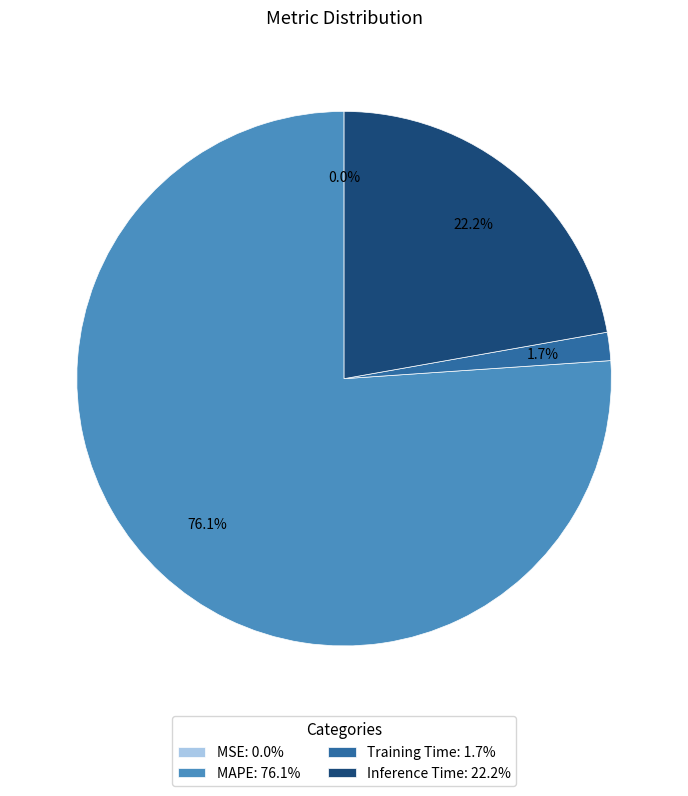

What is the majority slice?

MAPE